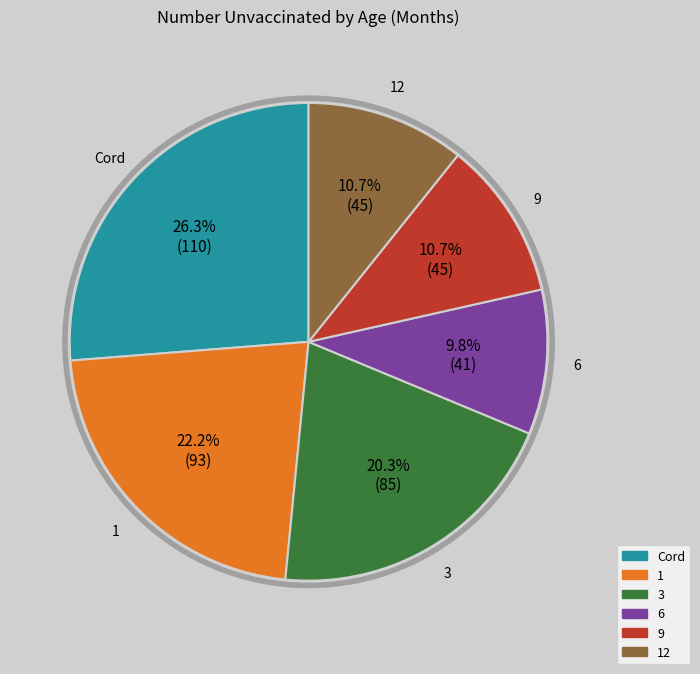

Is there a majority slice in this chart?

No